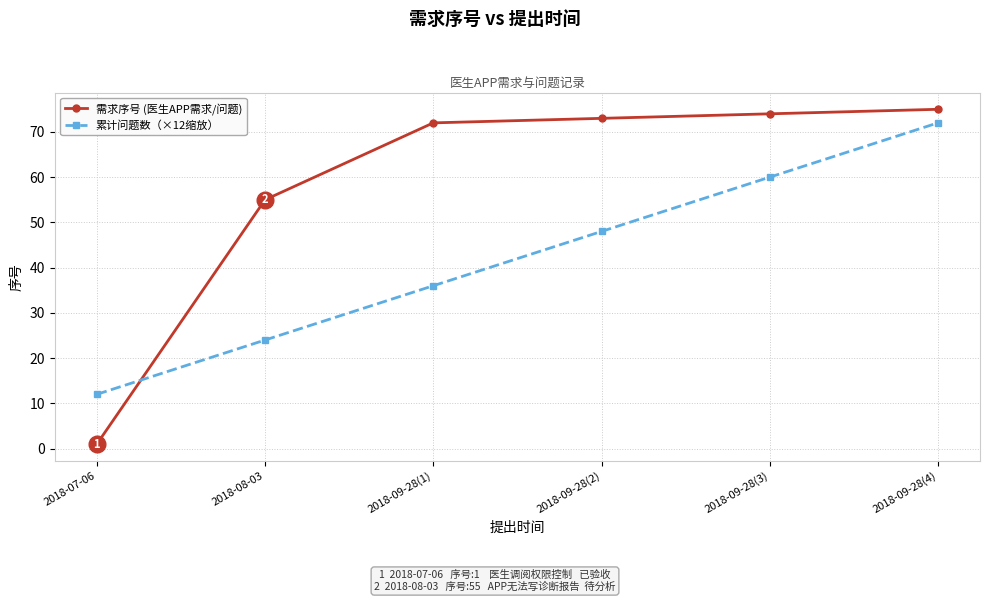

Is it true that 累计问题数（×12缩放） equals 24 at 2018-08-03?

True